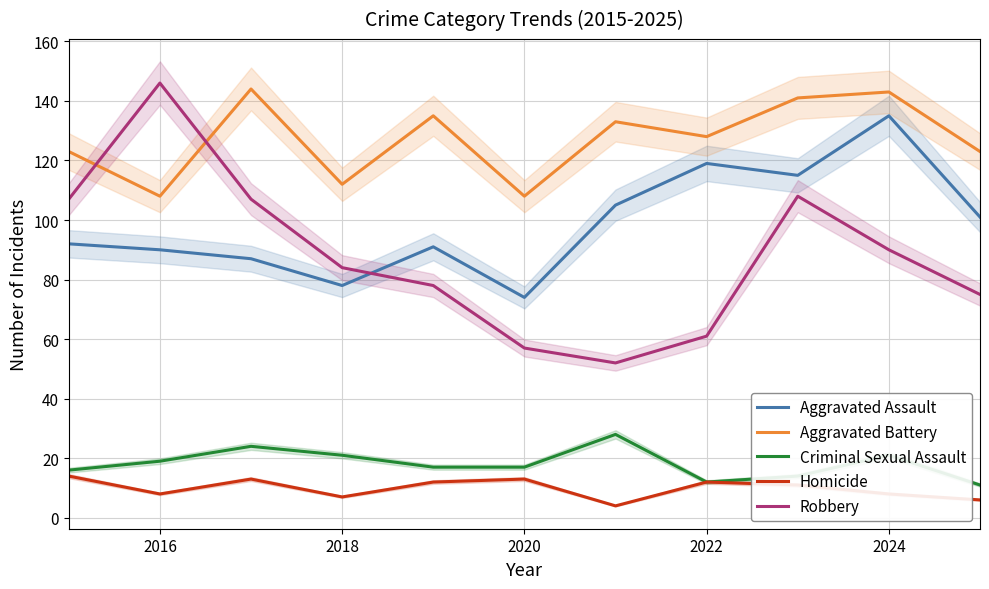

Does the chart display data point markers on the line(s)?

No